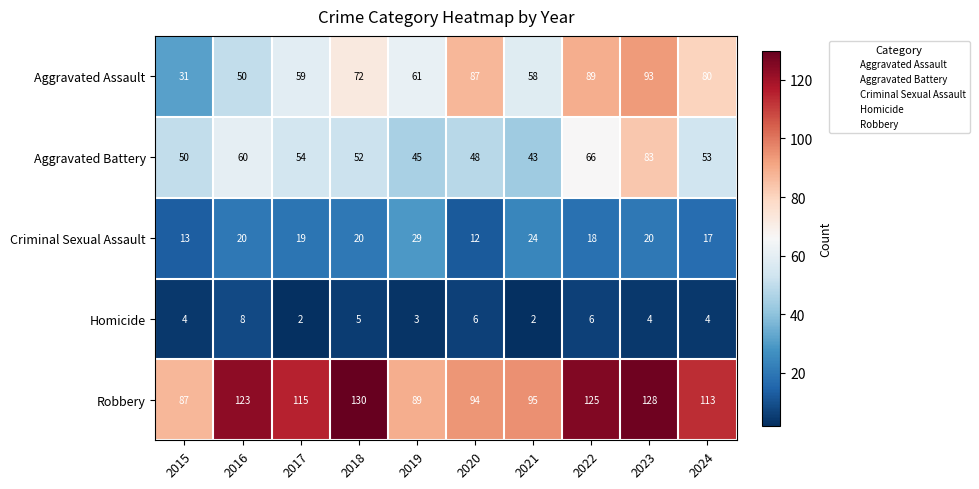

How many categories are shown in the chart?

10